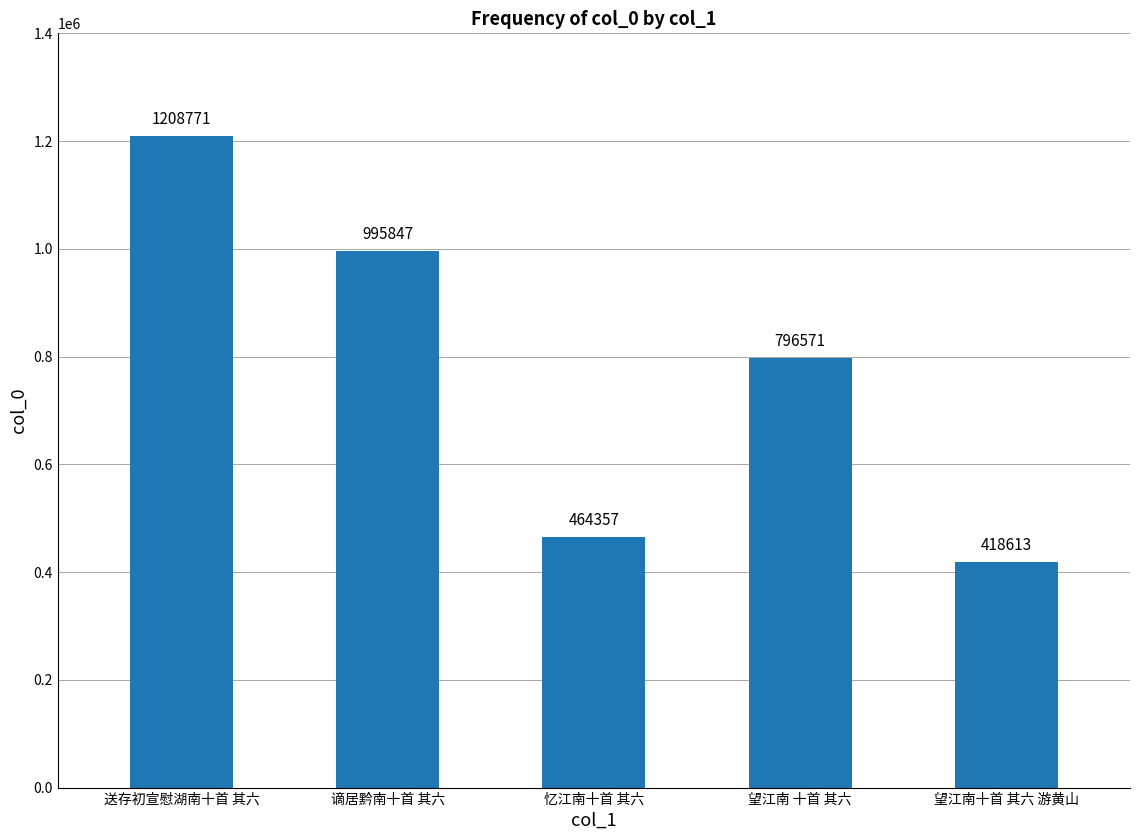

What is the ratio of the value at 忆江南十首 其六 to the value at 望江南 十首 其六?

0.6